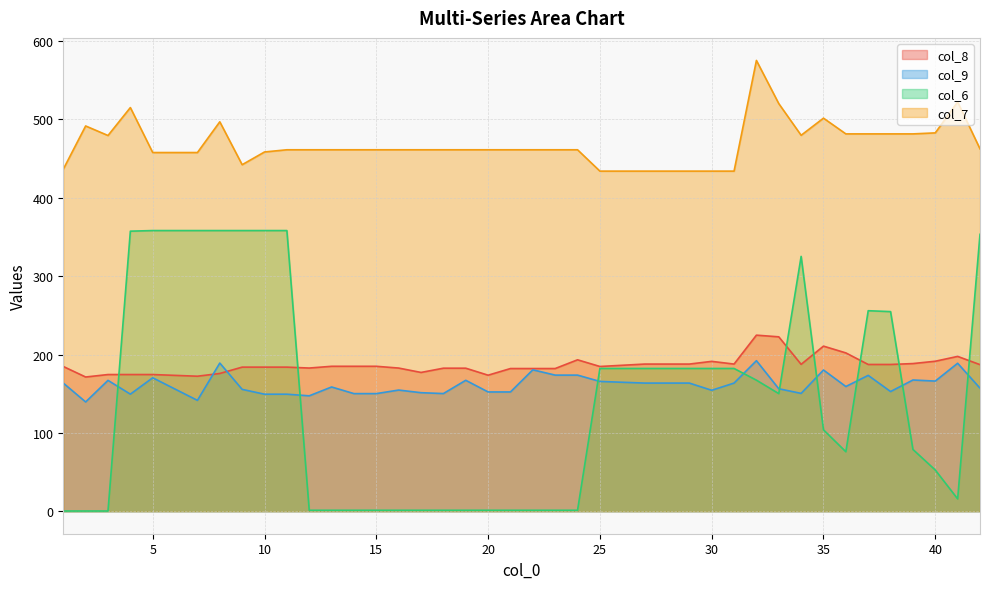

Where do col_6 and col_9 first cross each other?

3 and 4